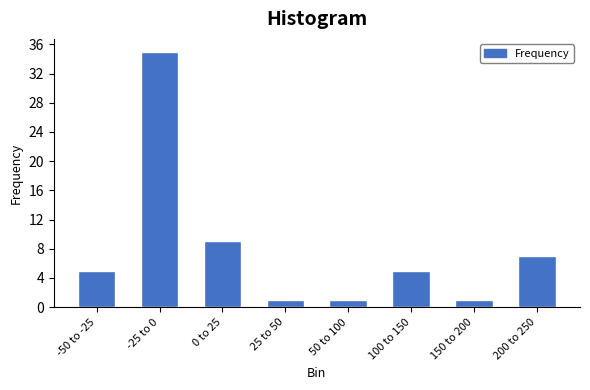

Reading left to right, extract all data points from this chart.

5	35	9	1	1	5	1	7